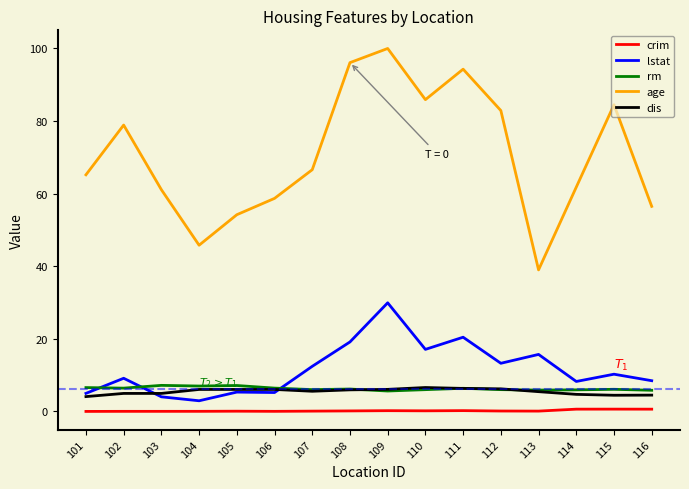

Which series has the largest total across all categories?

age